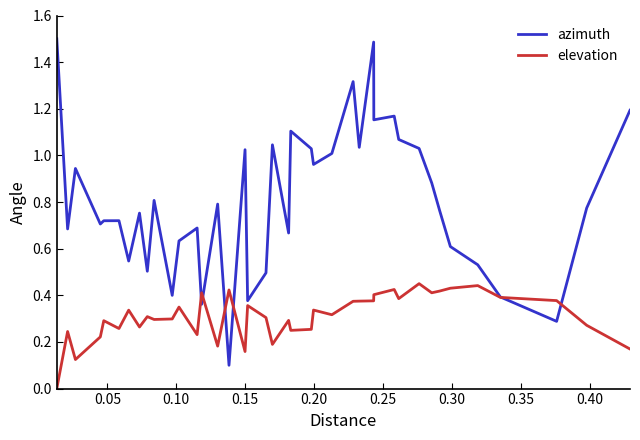

Which series has the largest range (max minus min)?

azimuth